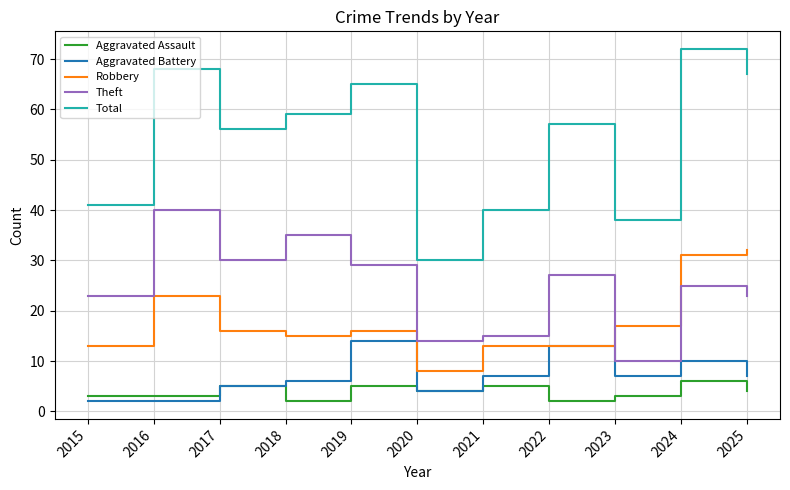

Which category has the highest value in the Aggravated Assault series?

2024